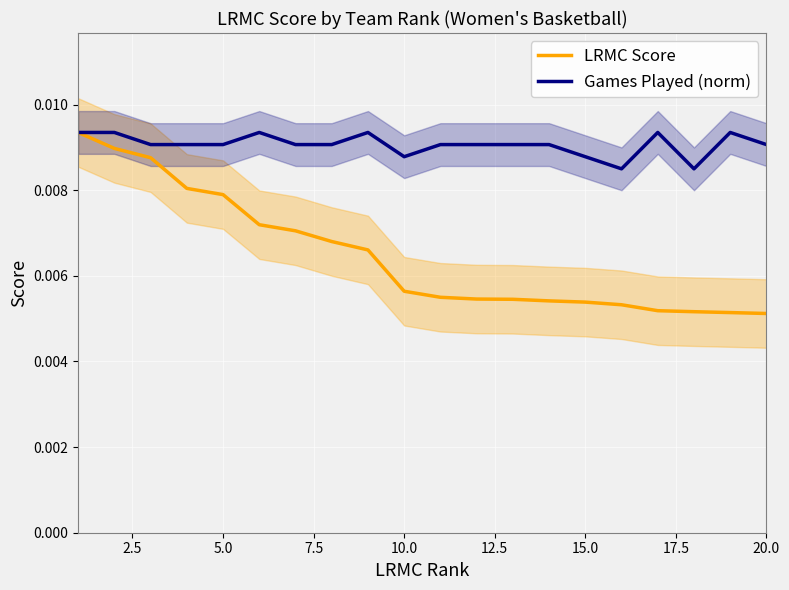

Is the value of Games Played (norm) at 19 greater than the value of LRMC Score at 12.5?

Yes